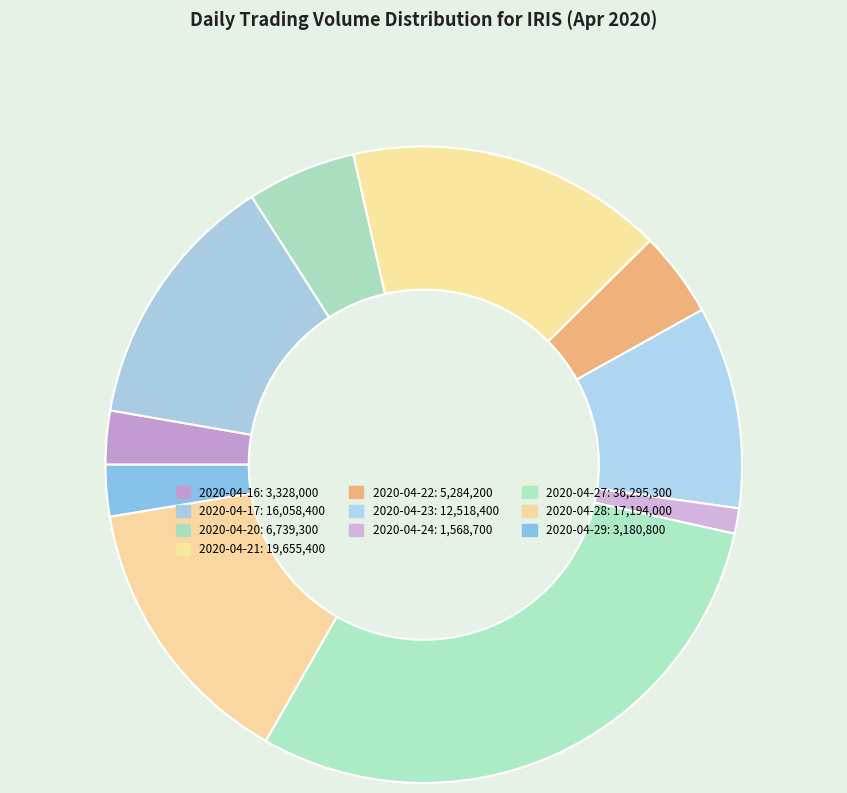

What percentage is NOT represented by 2020-04-24?

98.7%